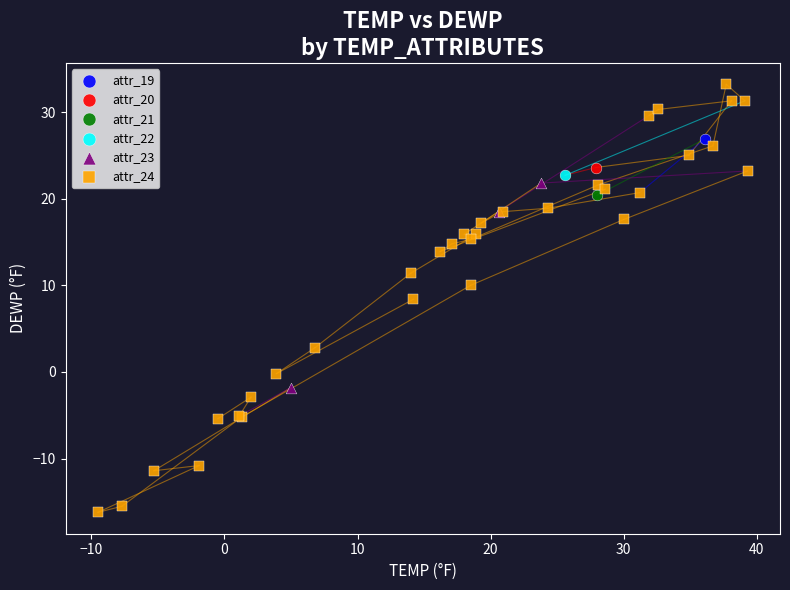

What are all the series names shown in the legend?

attr_19, attr_20, attr_21, attr_22, attr_23, attr_24